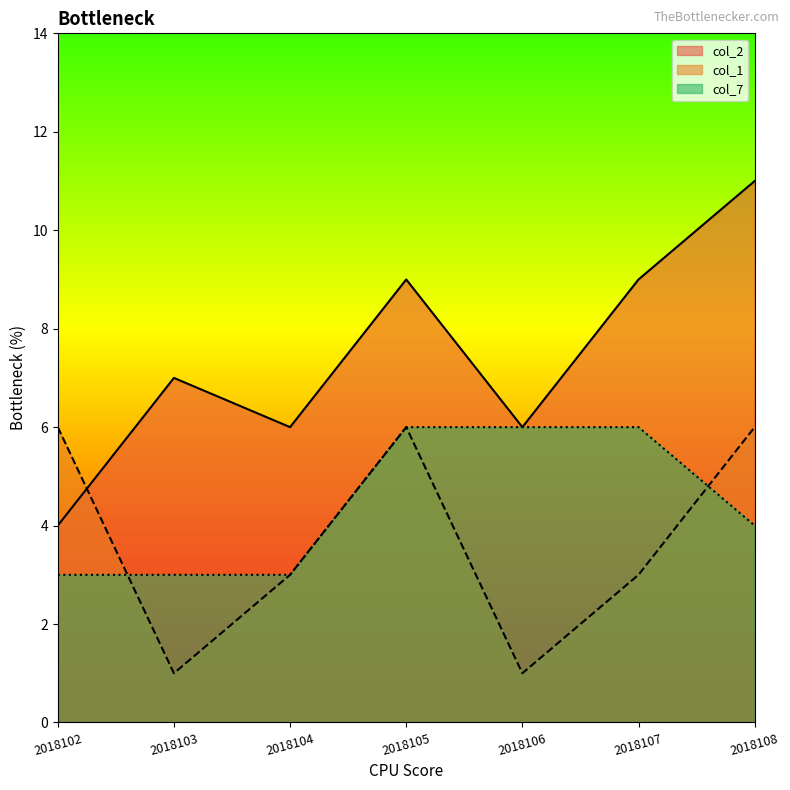

What is the greatest value displayed?

11